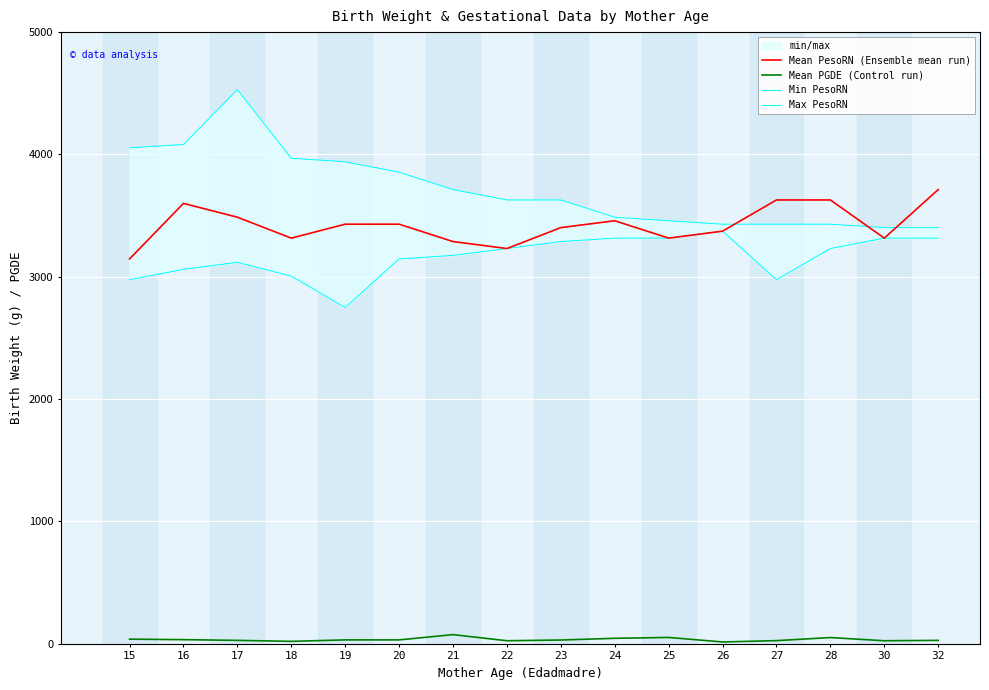

What is the total value across all series at 15?

10214